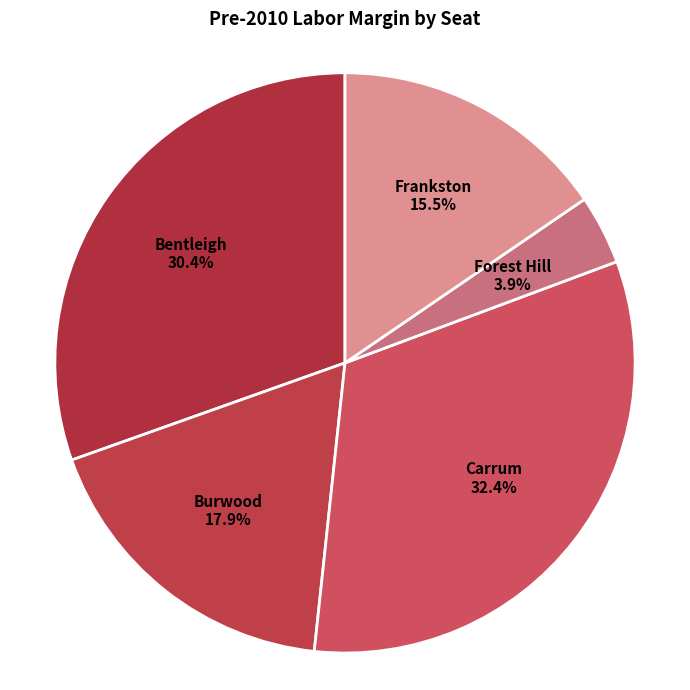

Combined, do Forest Hill and Frankston account for over 50%?

No